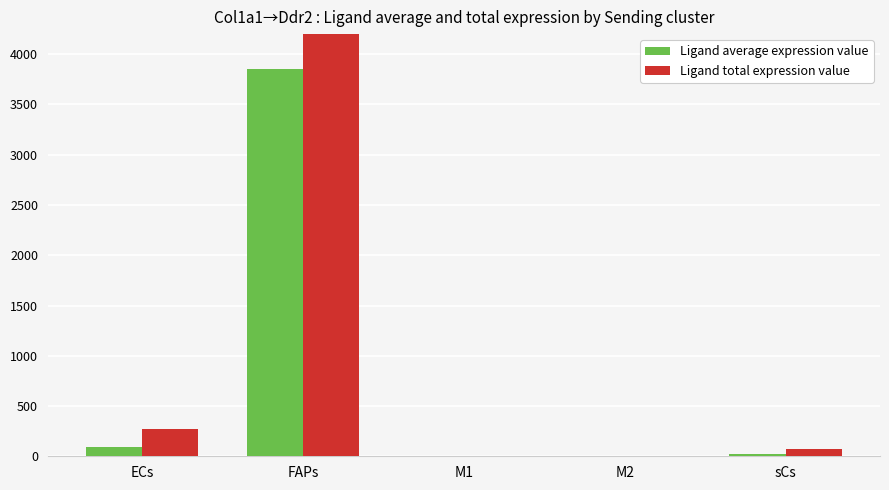

At ECs, list the series in order from largest to smallest.

Ligand total expression value, Ligand average expression value